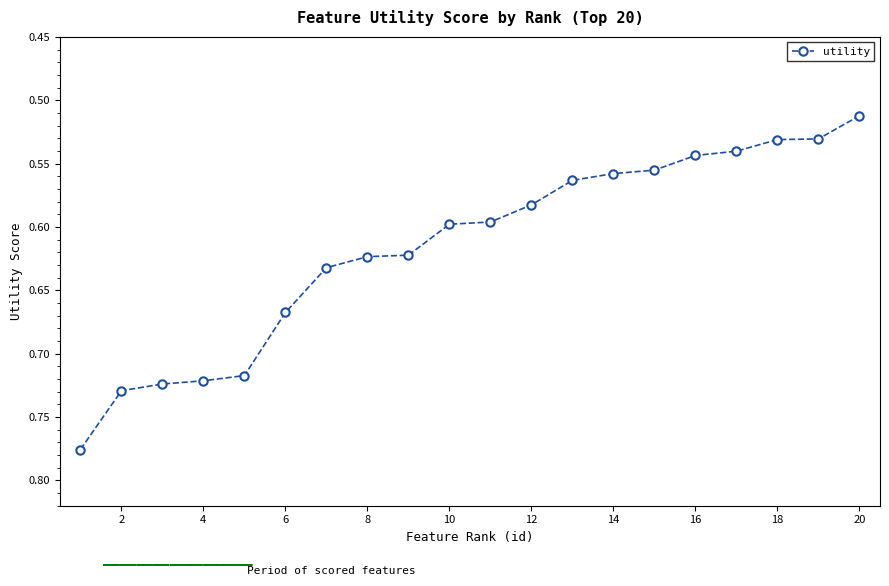

What is the difference between the maximum and minimum values?

0.3